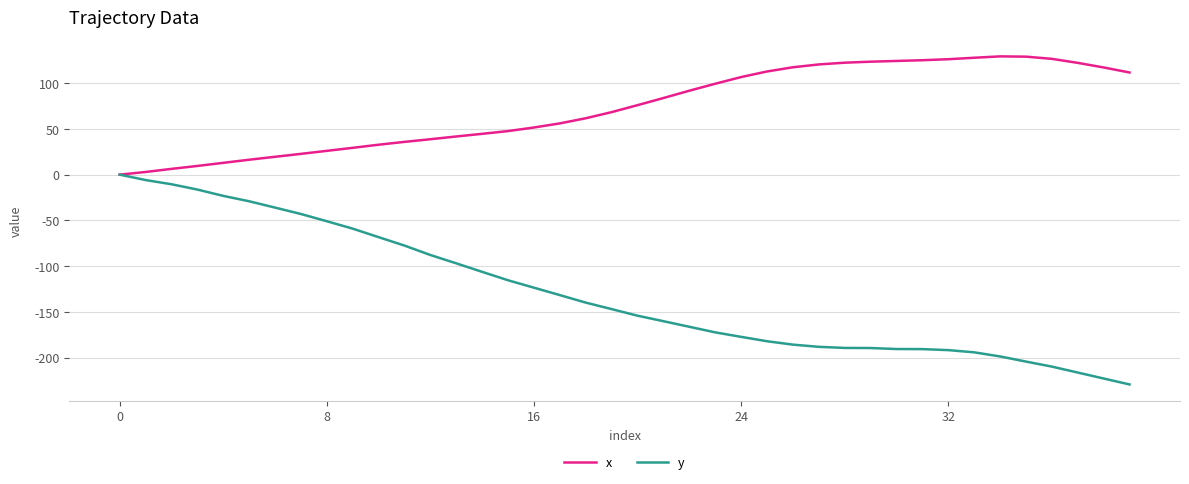

Which series has the largest total across all categories?

x